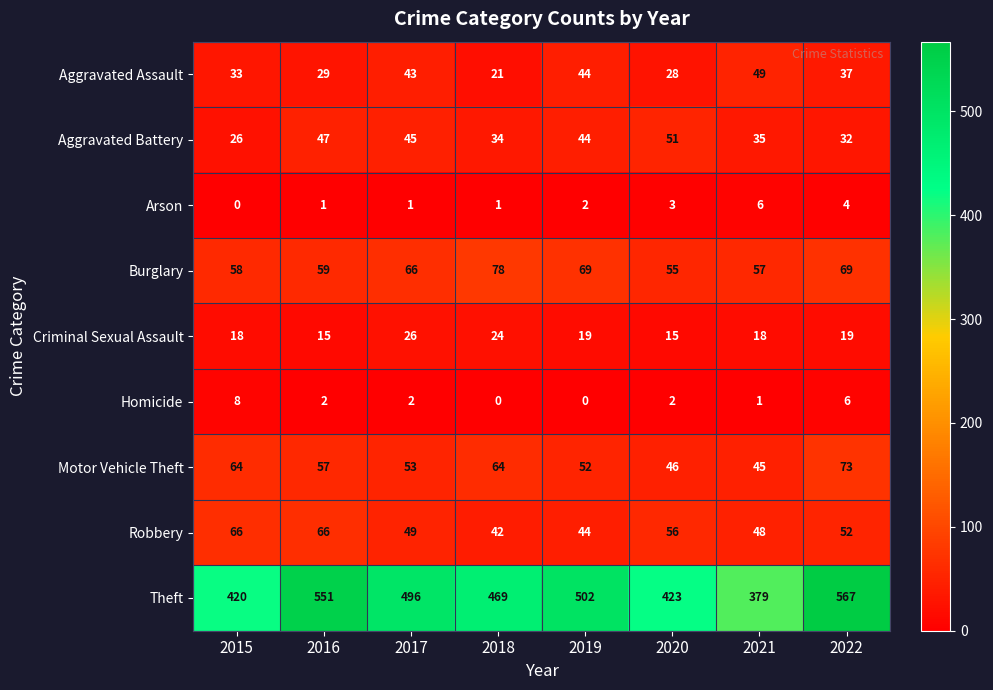

At which label is Motor Vehicle Theft closest to 59?

2016